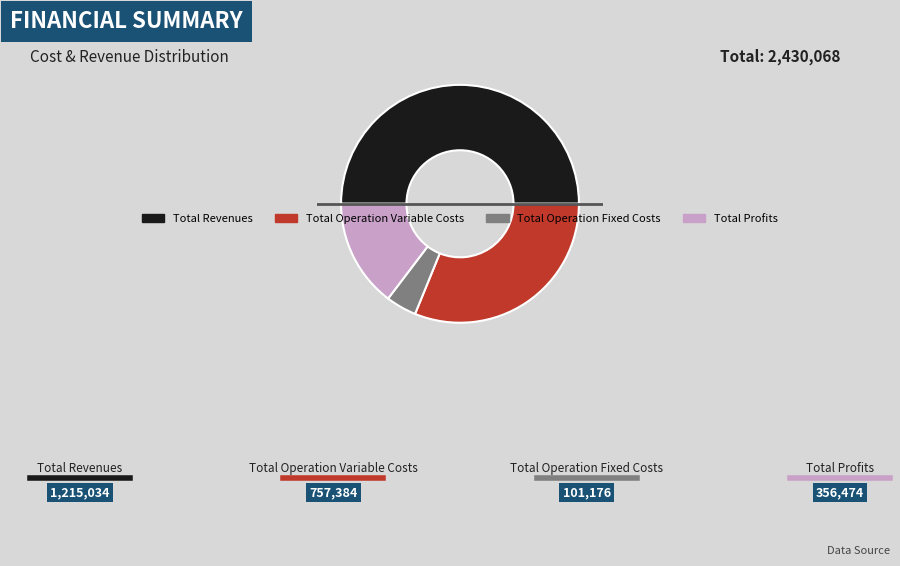

Is it true that Total Profits is 9% of the pie?

False